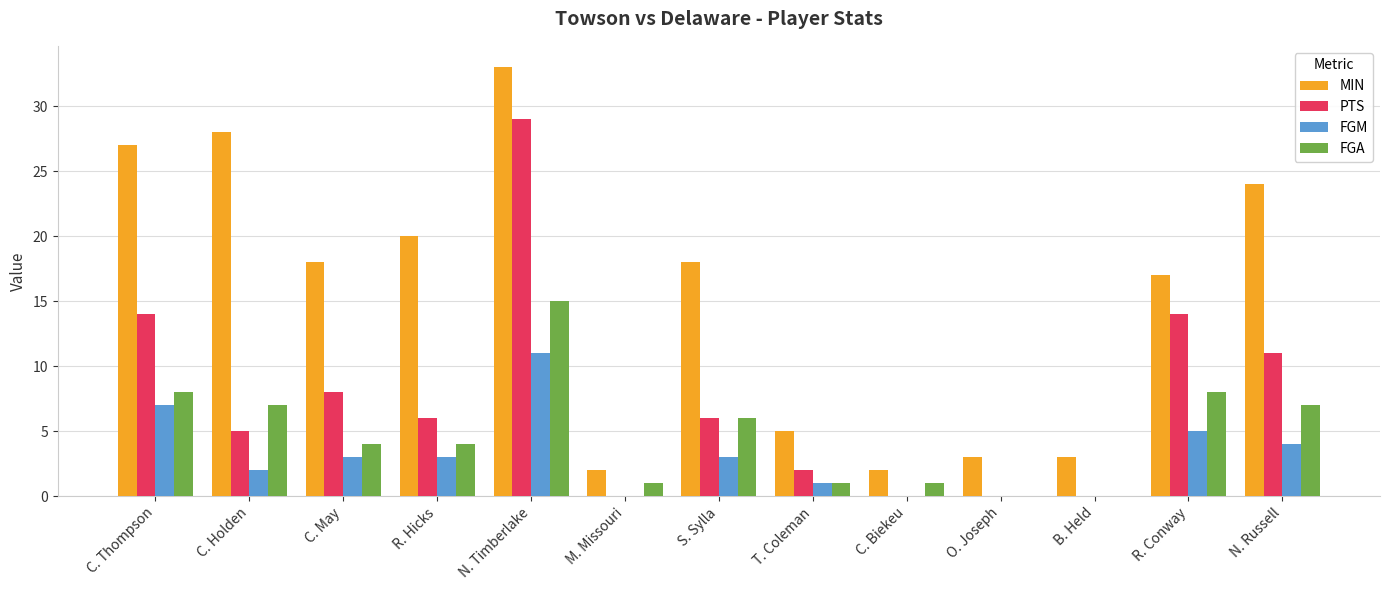

What is the greatest value displayed?

33